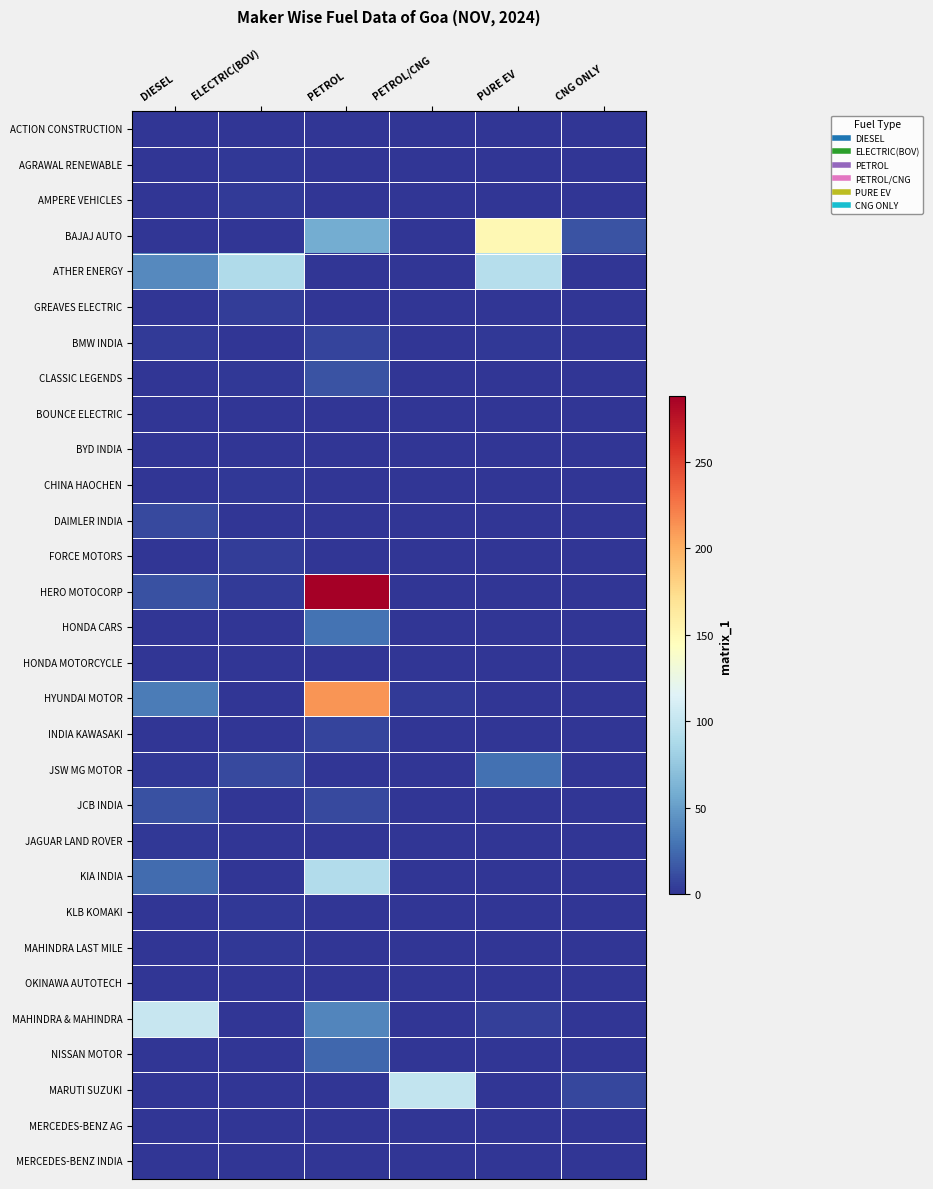

What is the total value across all series at PETROL/CNG?

102